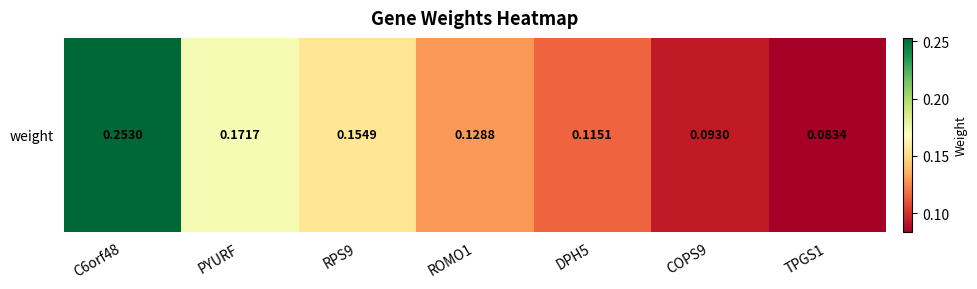

Which has a higher value, ROMO1 or TPGS1?

ROMO1